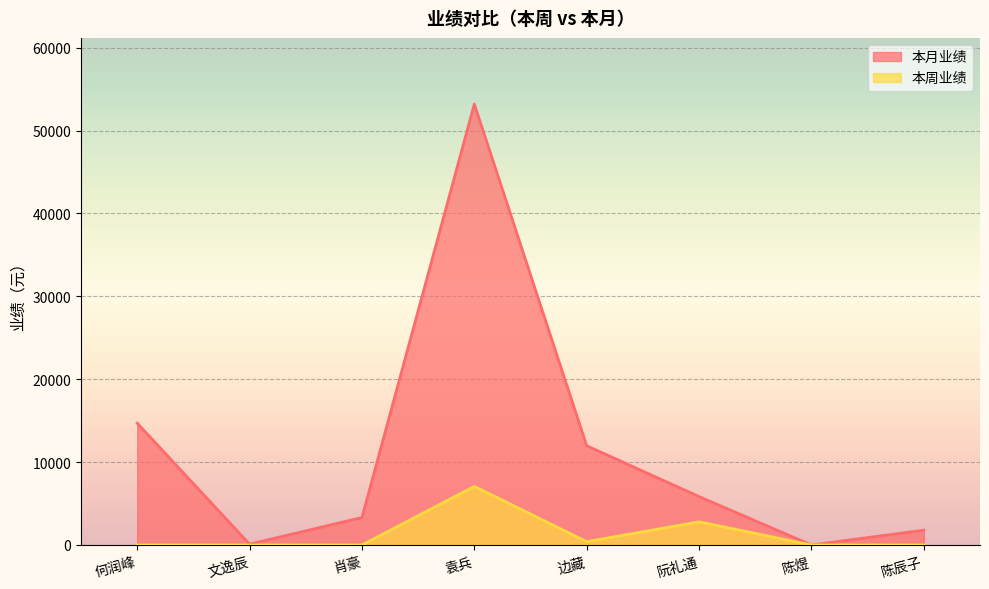

Rank the series at 袁兵 from highest to lowest value.

本月业绩, 本周业绩